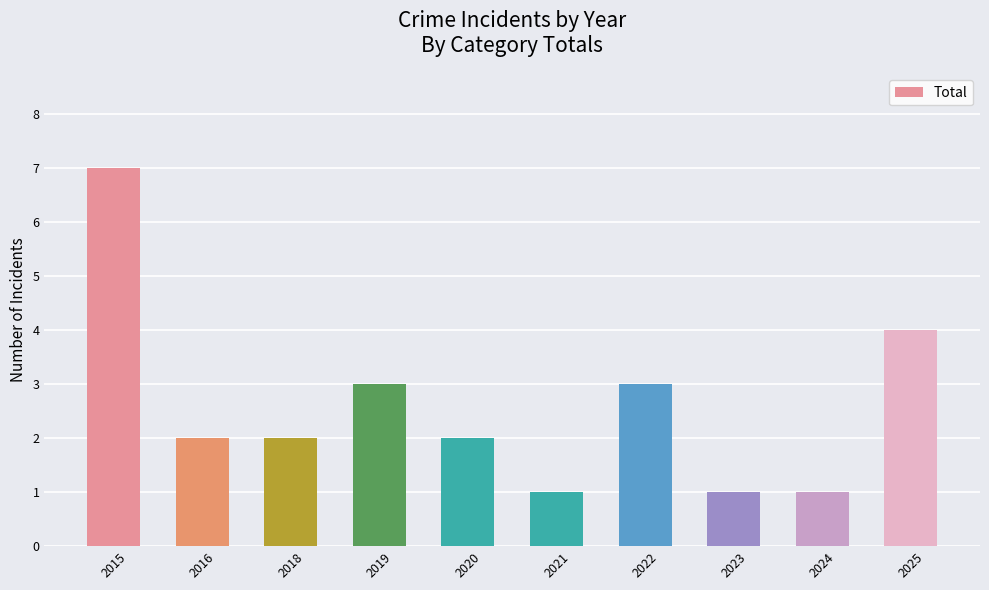

How many bars are there in total?

10